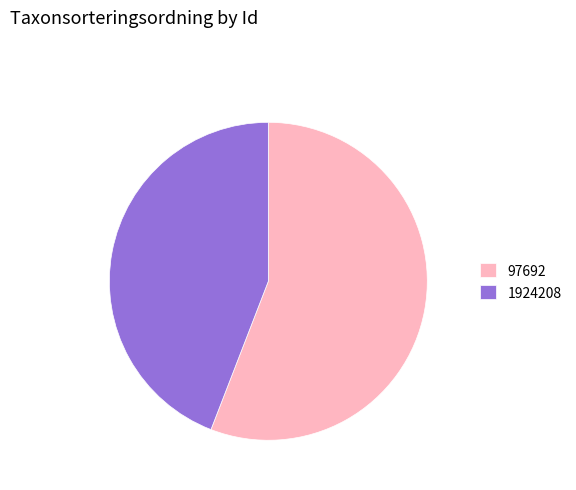

How many segments does this pie chart have?

2